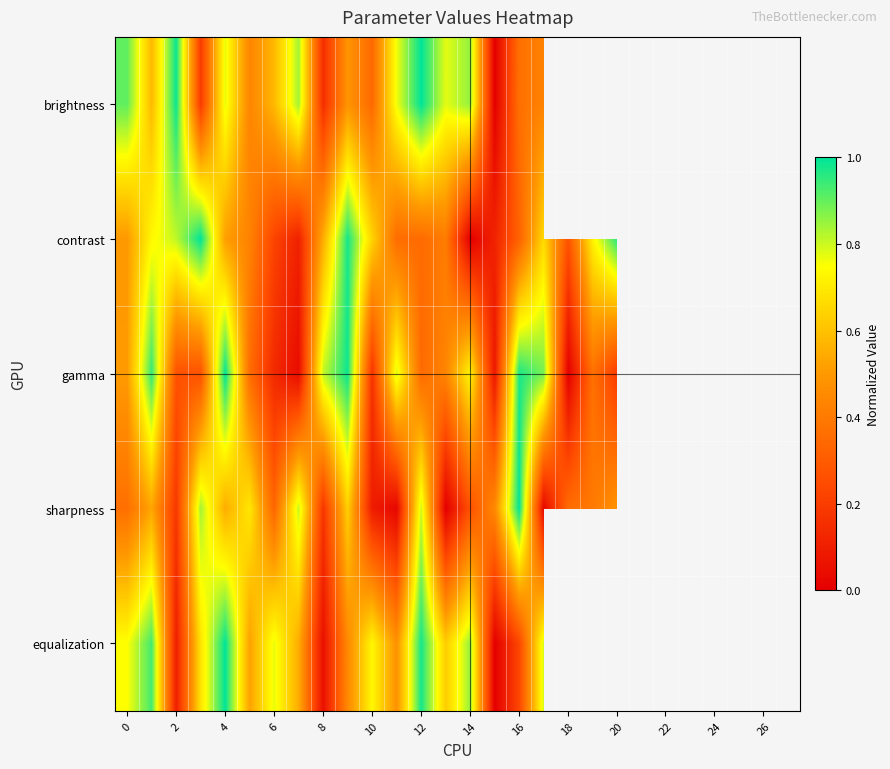

How many distinct data groups are displayed?

5